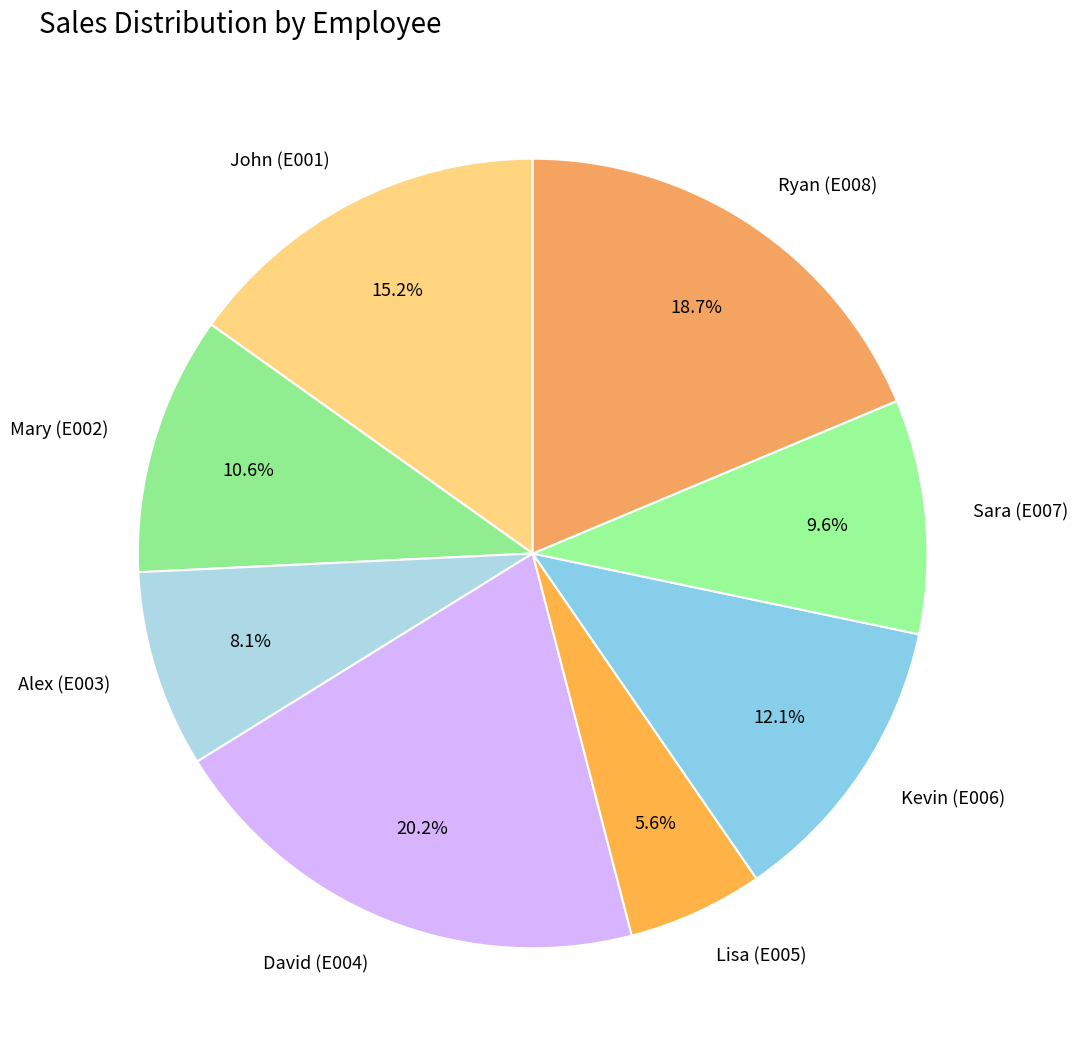

What percentage is the John (E001) slice, to the nearest percent?

15%